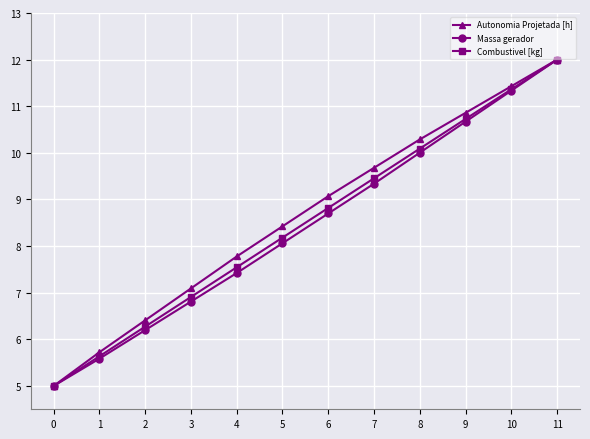

At which category is the sum across all series the highest?

11